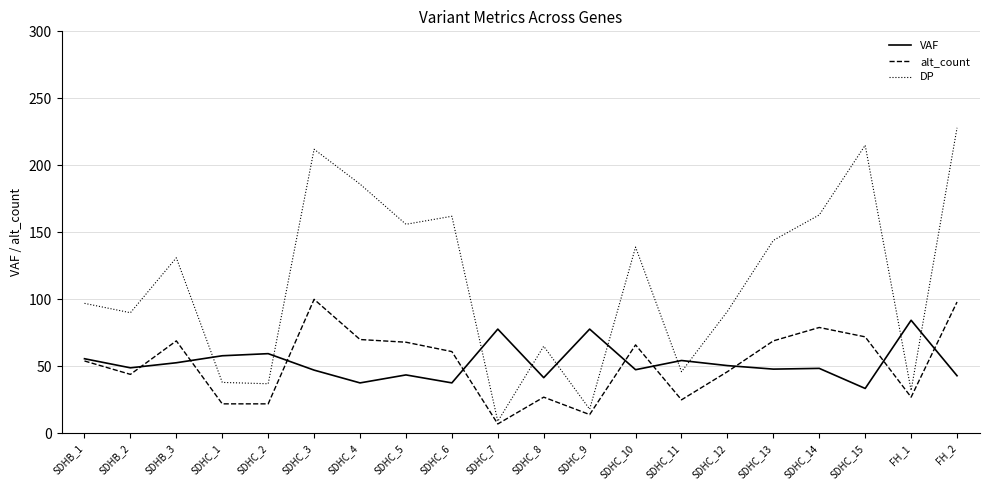

Between which two adjacent categories do DP and VAF first intersect?

SDHB_3 and SDHC_1